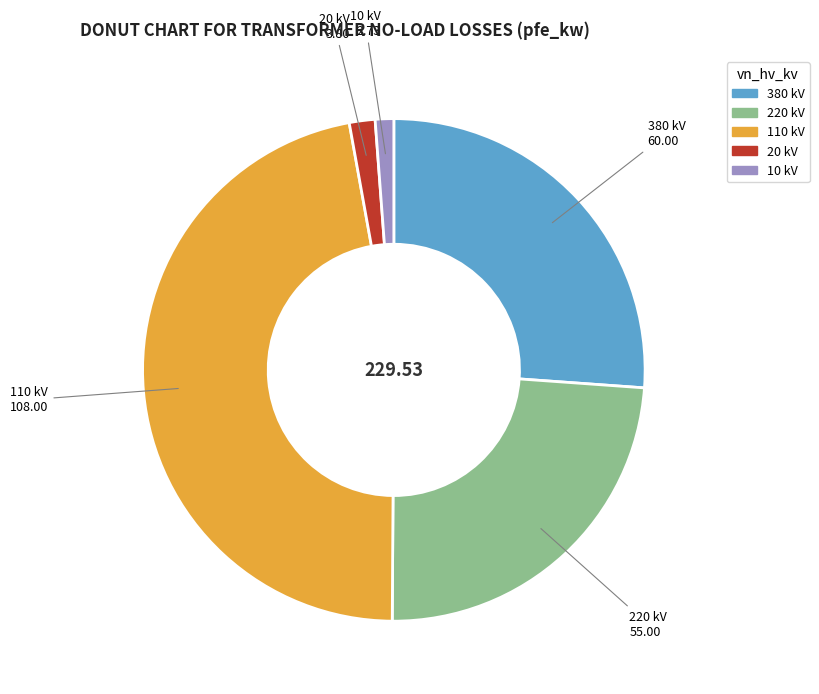

Is there a majority slice in this chart?

No